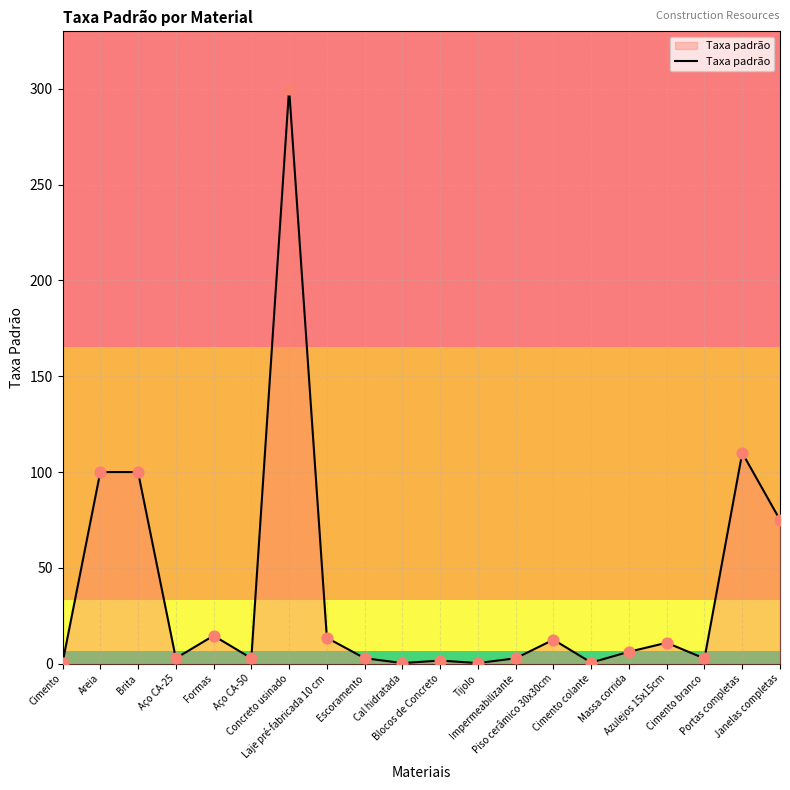

Which has a higher value, Janelas completas or Formas?

Janelas completas